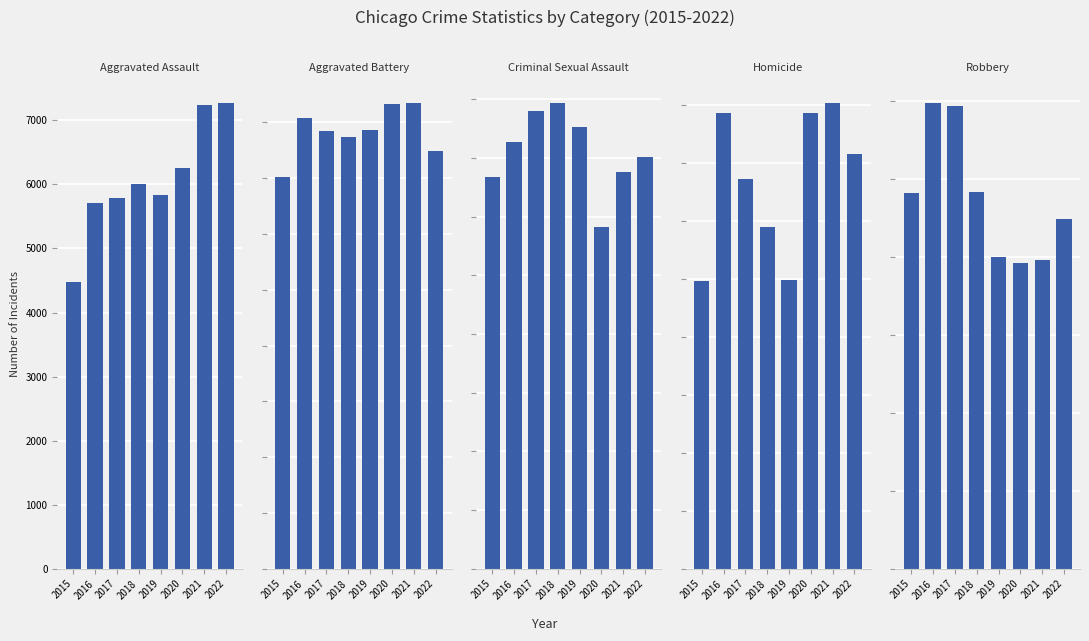

The value of Homicide at 2019 is 498. True or false?

True